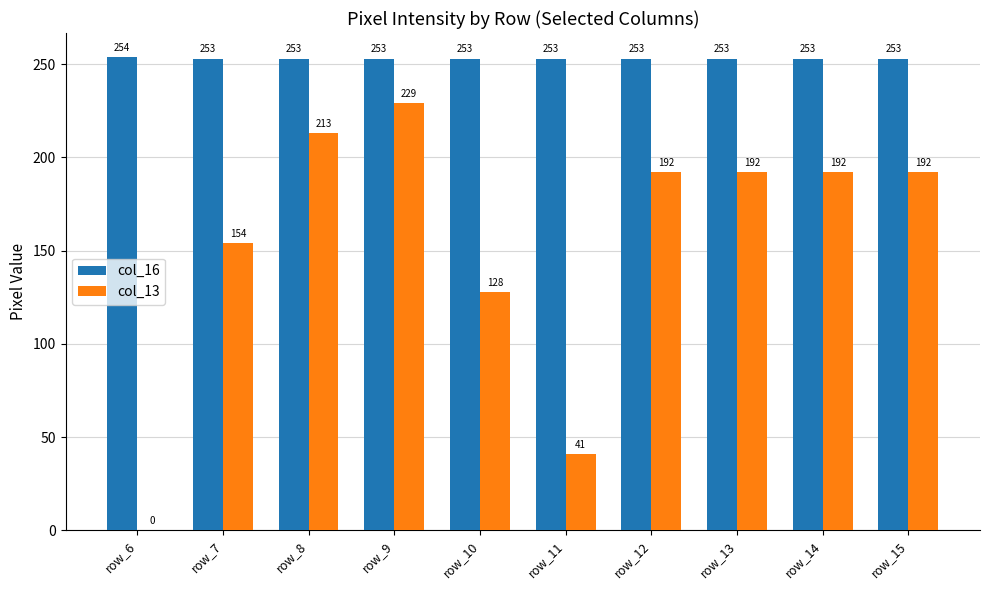

True or false: col_16 has a value of 142 at row_13.

False